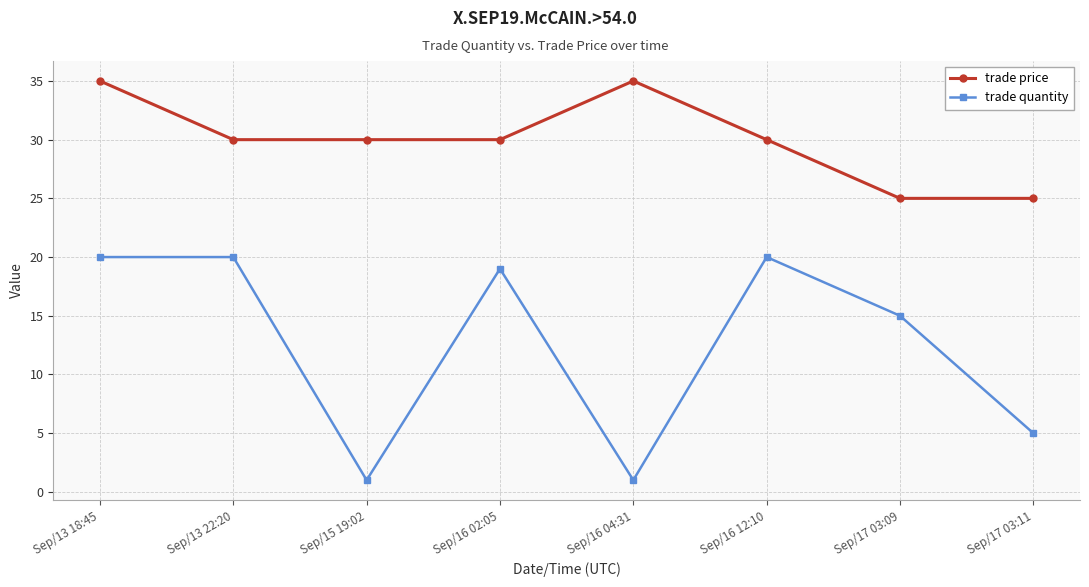

What is the average value of the trade price series?

30